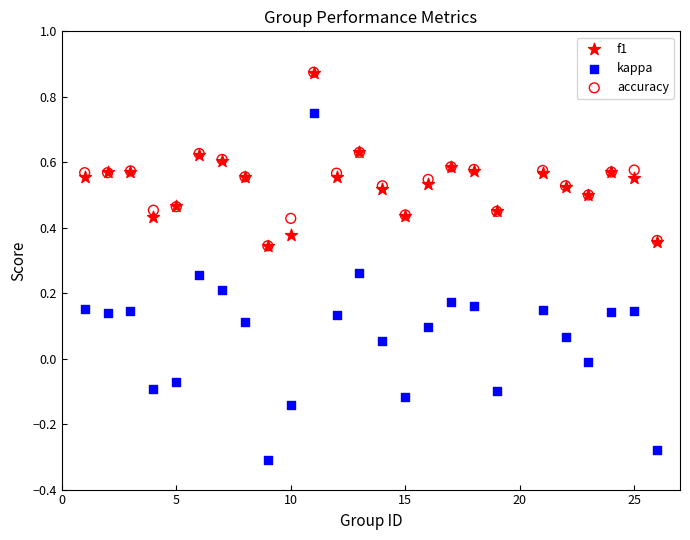

What are all the series names shown in the legend?

f1, kappa, accuracy